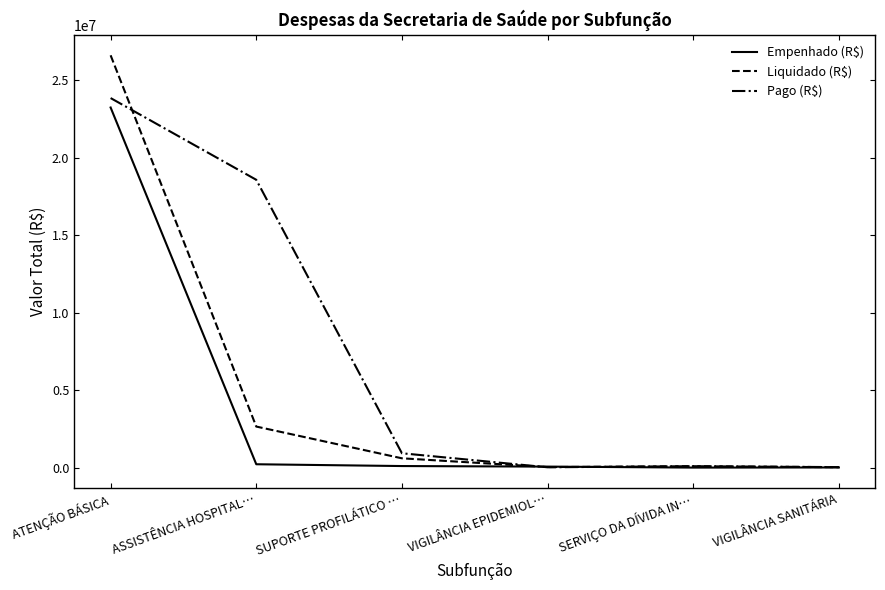

The value of Pago (R$) at ASSISTÊNCIA HOSPITAL… is 18582486.5. True or false?

True